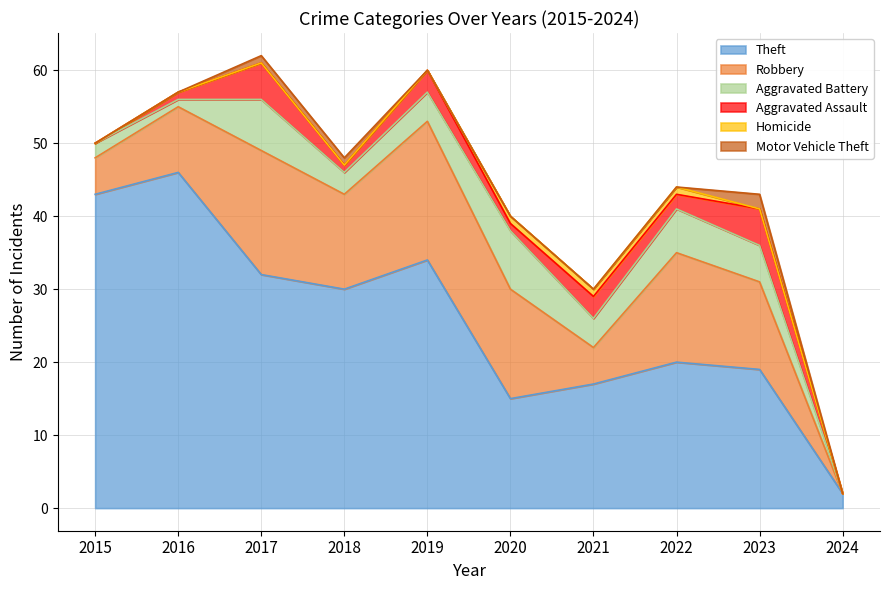

What is the difference between the second highest and second lowest values in the Robbery series?

12